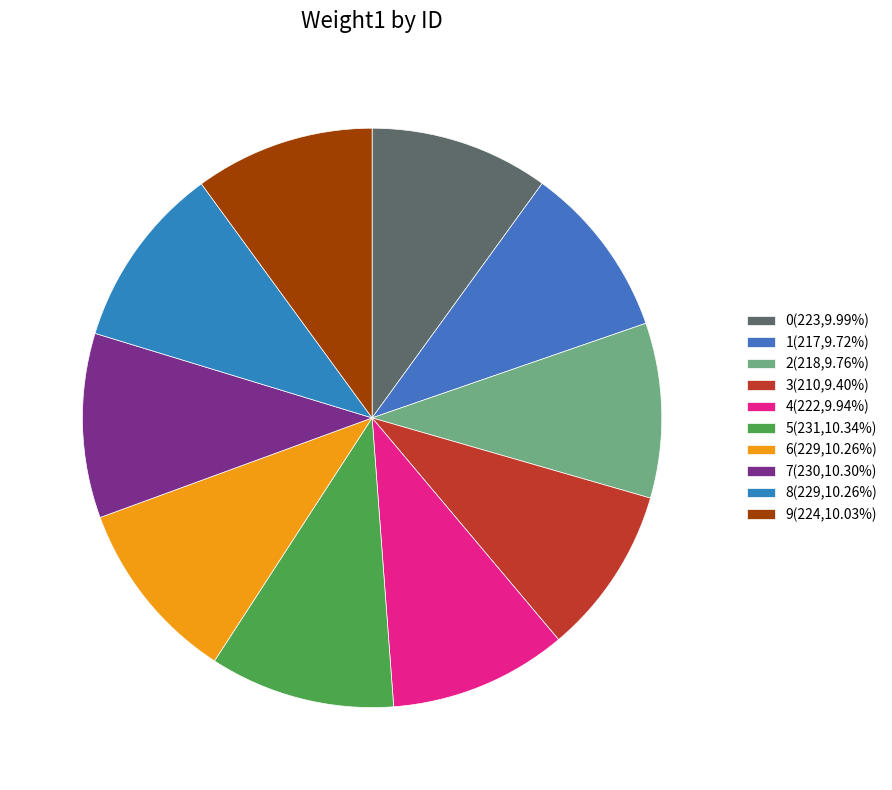

To the nearest percent, what is the combined percentage of 0 and 2?

20%